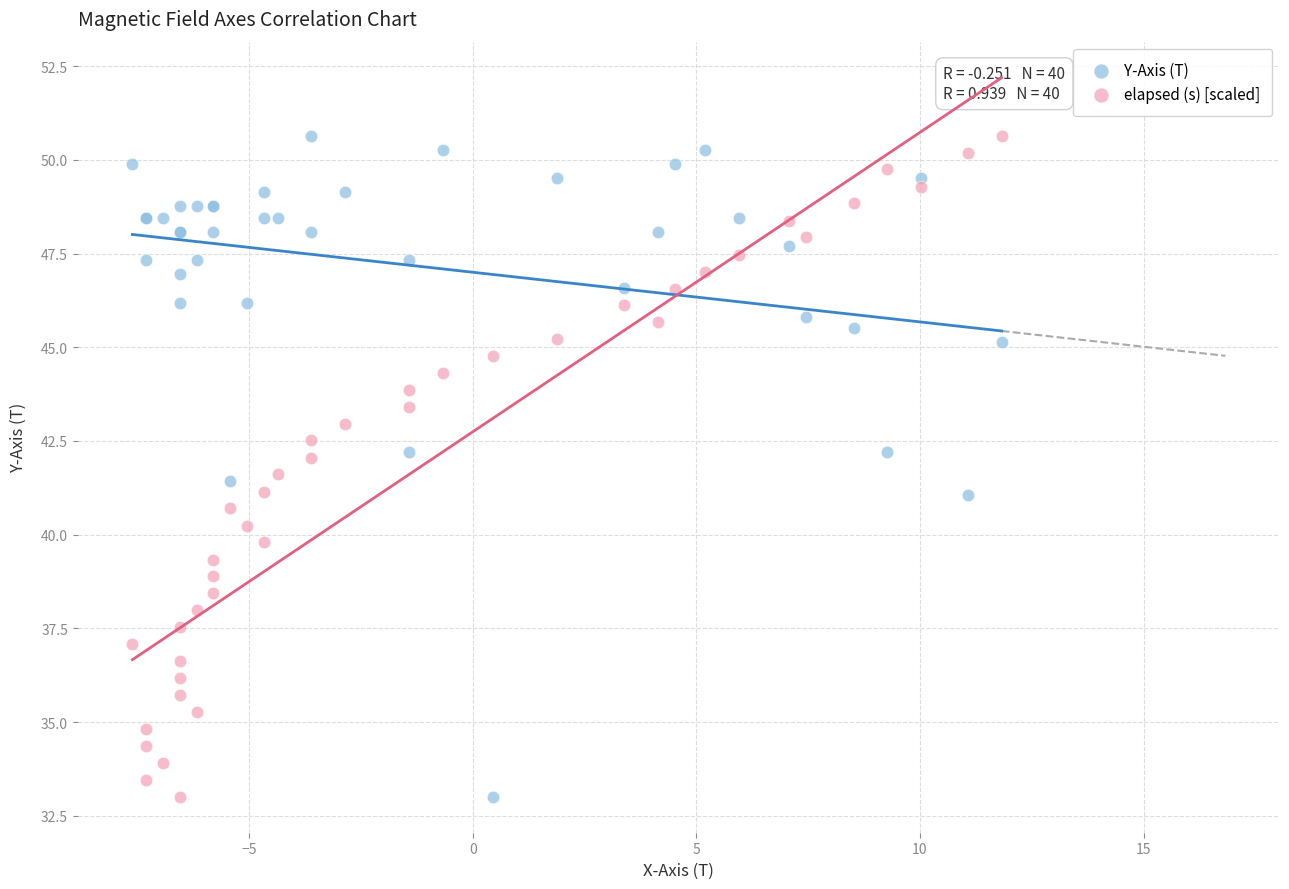

What is the X range (max minus min) for the scatter plot?

19.4